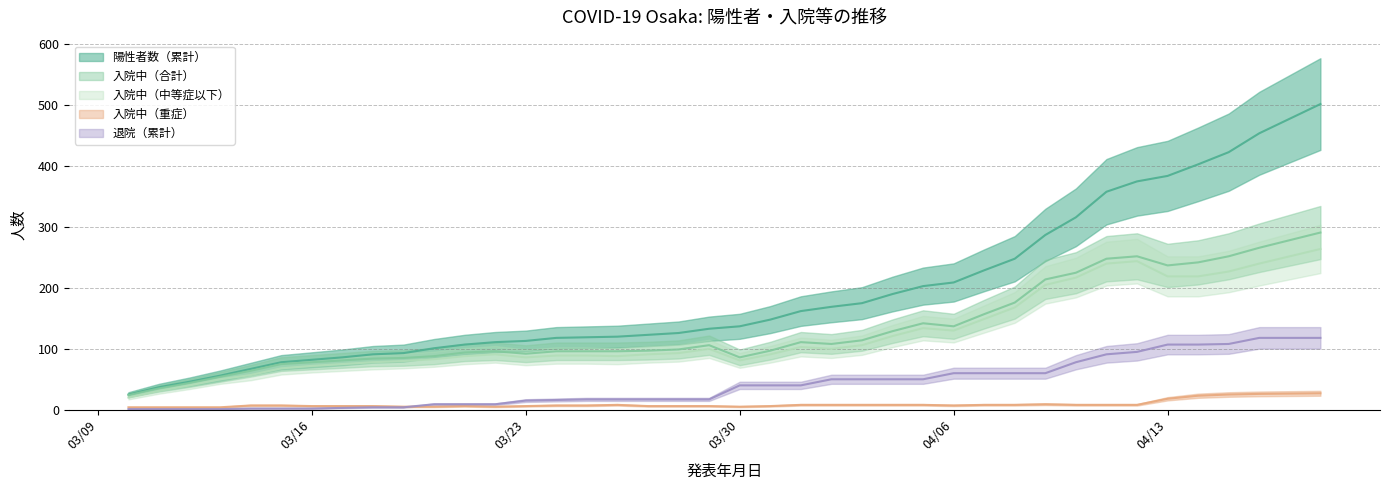

How many lines are shown in the chart?

5